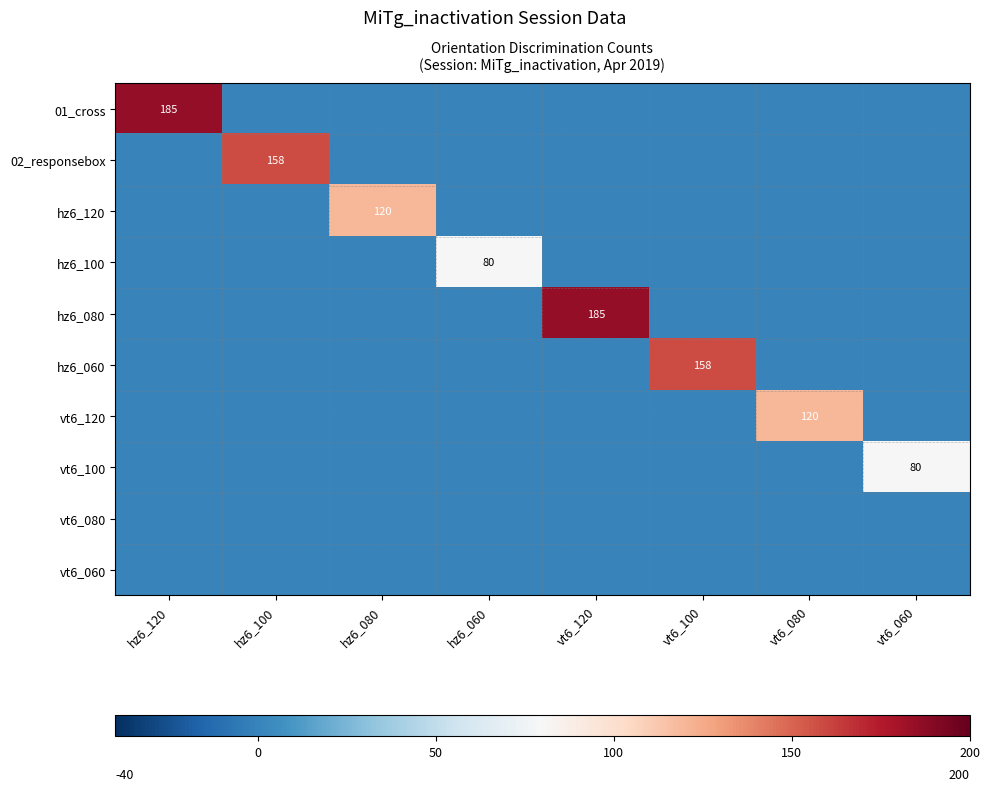

List the labels in order of hz6_100 value, largest first.

hz6_060, hz6_120, hz6_100, hz6_080, vt6_120, vt6_100, vt6_080, vt6_060